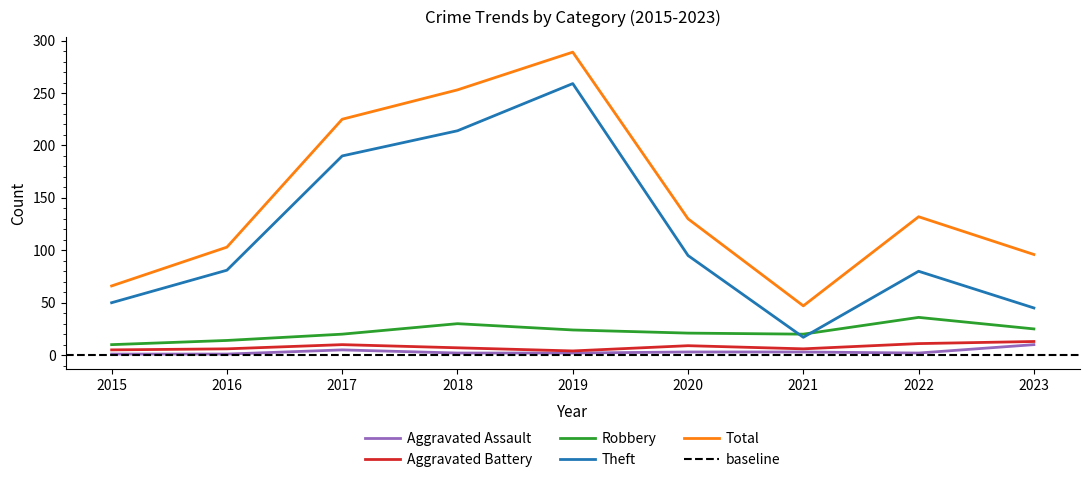

Which series has the largest total across all categories?

Total